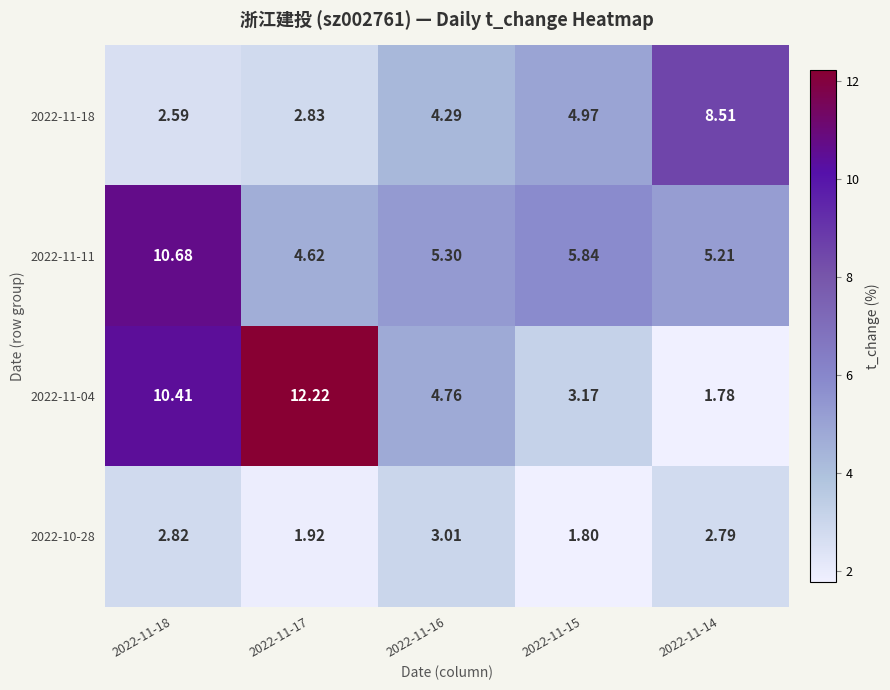

Which series has the widest spread of values?

2022-11-04